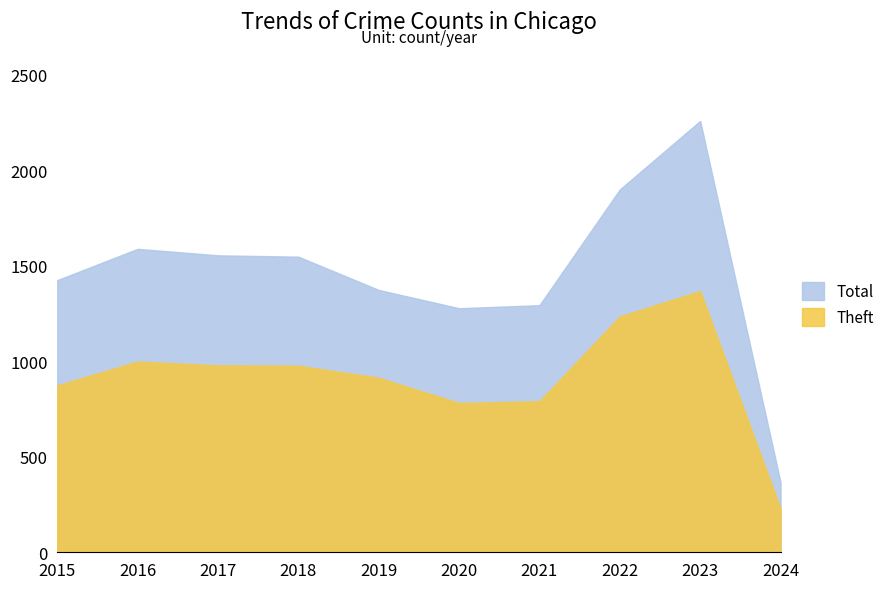

The Total series shows 2123 at 2016. True or false?

False